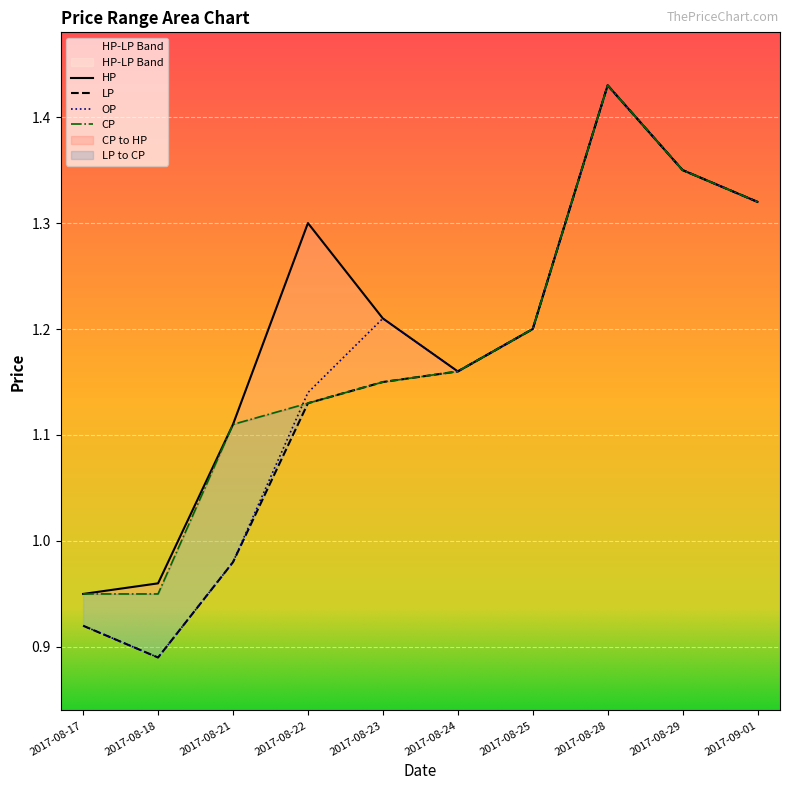

Rank the categories by HP value from lowest to highest.

2017-08-17, 2017-08-18, 2017-08-21, 2017-08-24, 2017-08-25, 2017-08-23, 2017-08-22, 2017-09-01, 2017-08-29, 2017-08-28